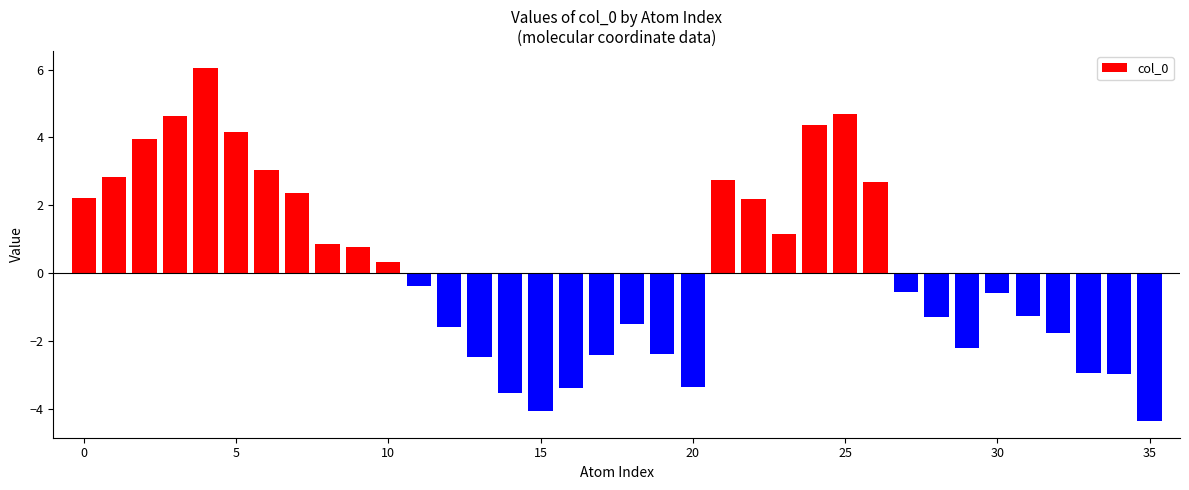

What is the difference between the maximum and minimum values?

10.4